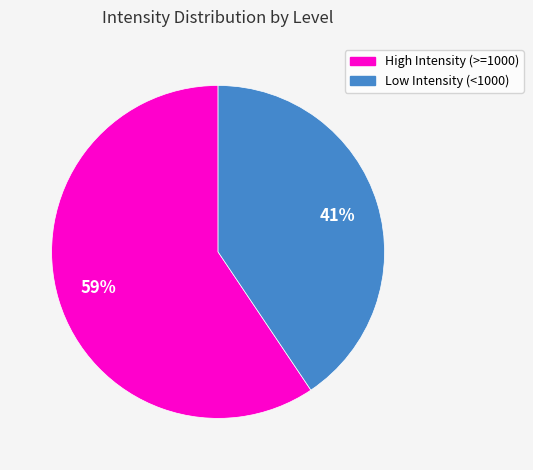

Between Low Intensity (<1000) and High Intensity (>=1000), which is larger?

High Intensity (>=1000)